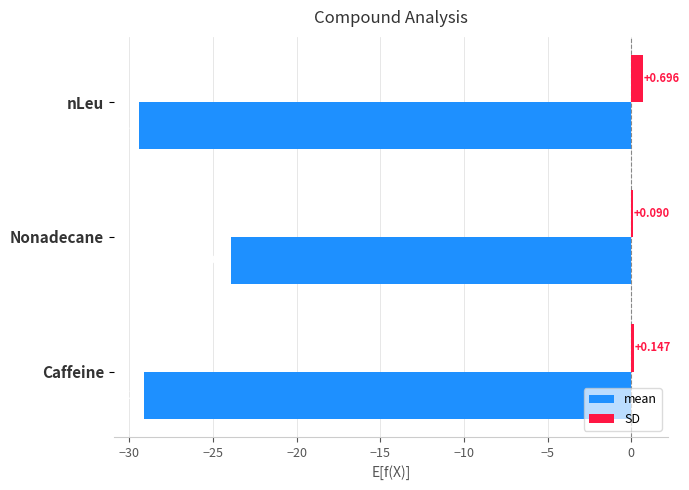

Which series has the largest total across all categories?

SD